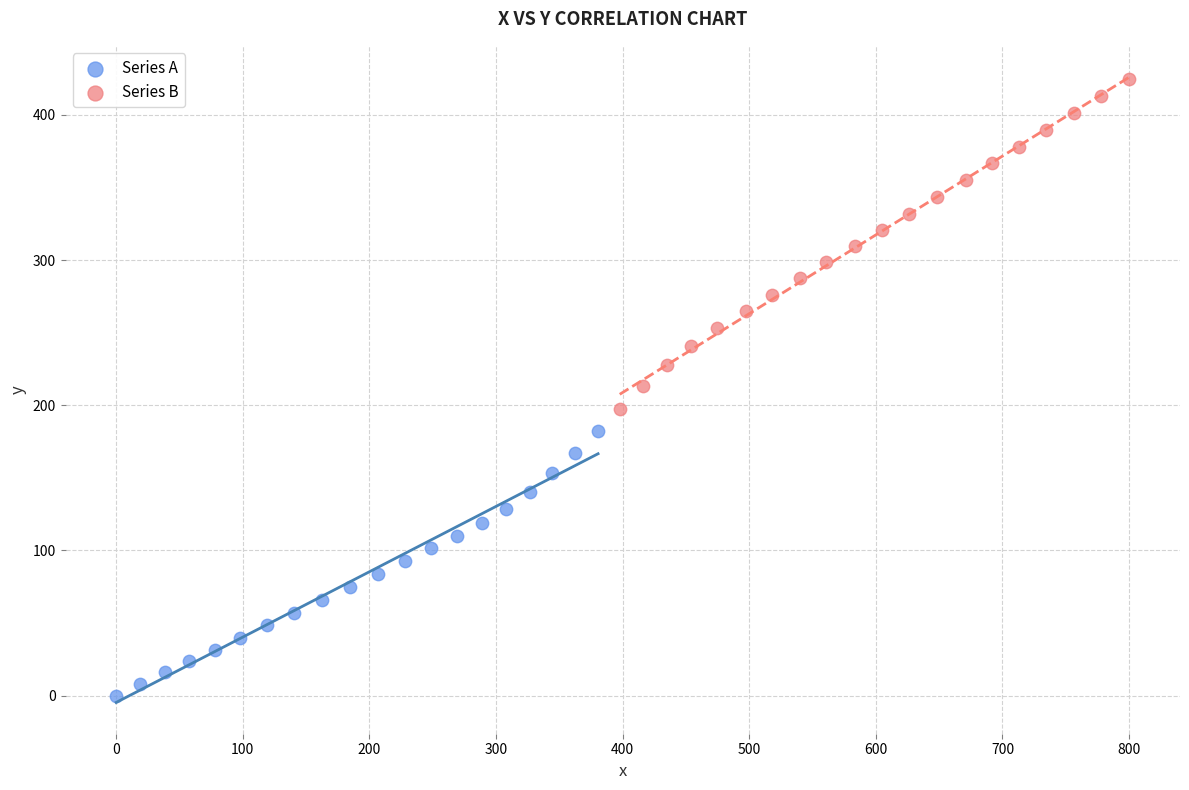

Which series has the widest spread of Y values?

Series B